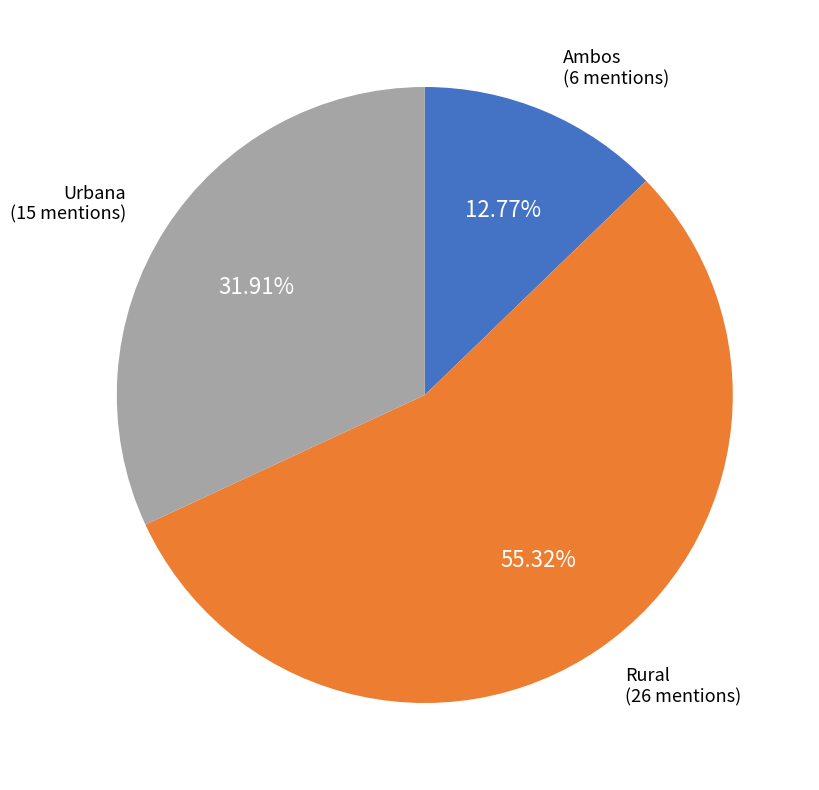

Does any single category account for the majority?

Yes